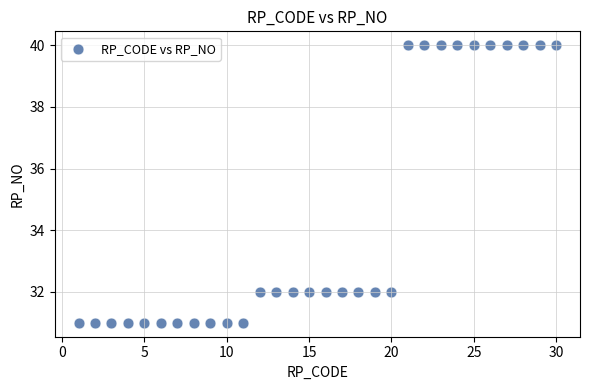

What is the range of Y values (max minus min)?

9